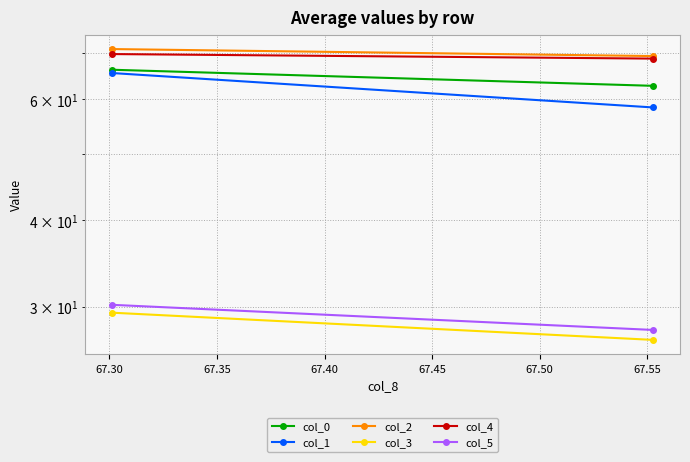

Reading left to right, what are all the values shown in this chart?

col_0: 66.2	62.7
col_1: 65.5	58.4
col_2: 70.9	69.3
col_3: 29.4	26.8
col_4: 69.8	68.7
col_5: 30.2	27.7